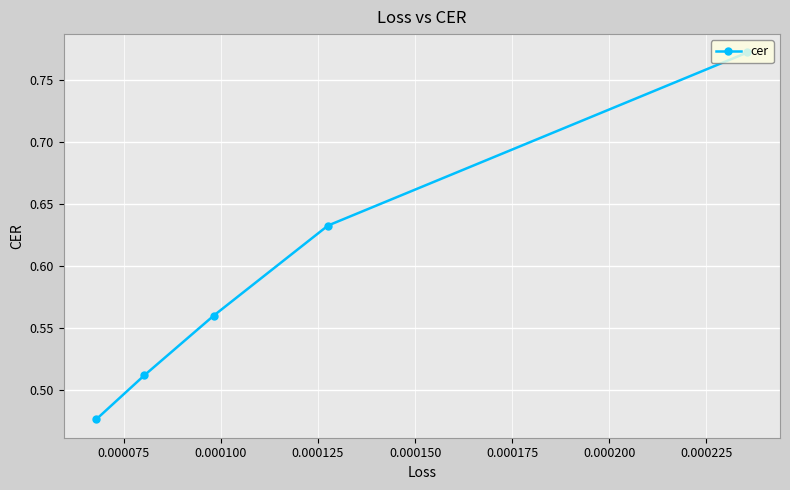

What is the difference between the maximum and minimum values?

0.3